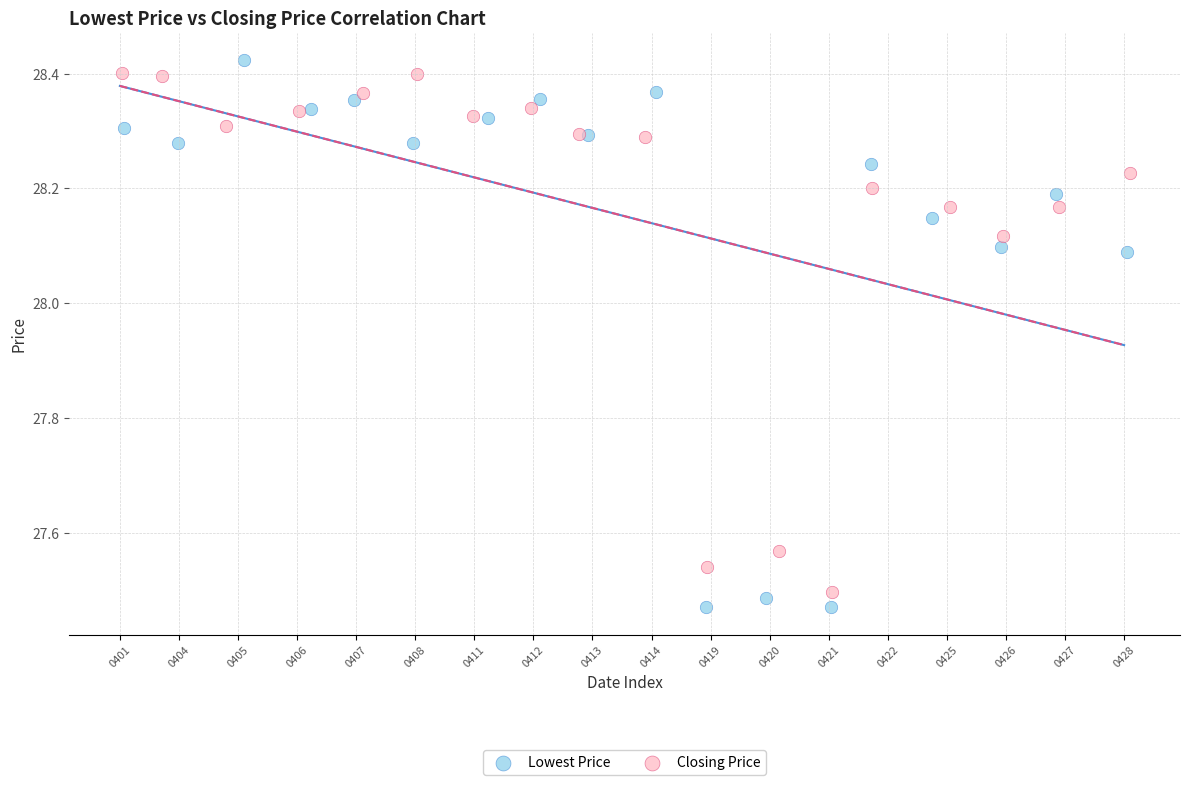

Which series has the widest spread of Y values?

Lowest Price